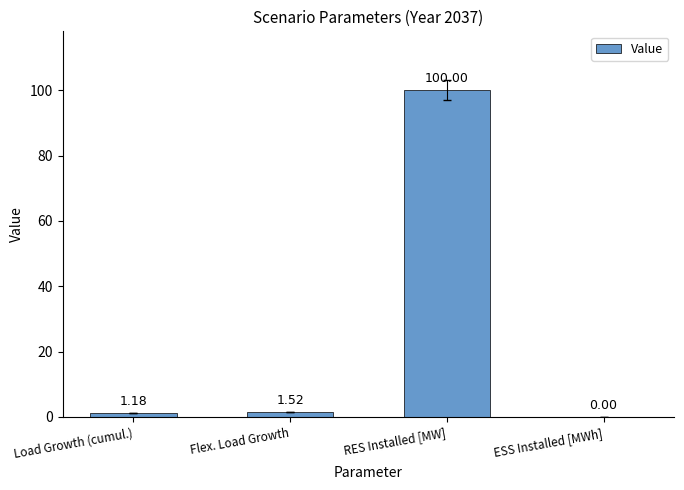

Where is the data nearest to the value 50?

Flex. Load Growth